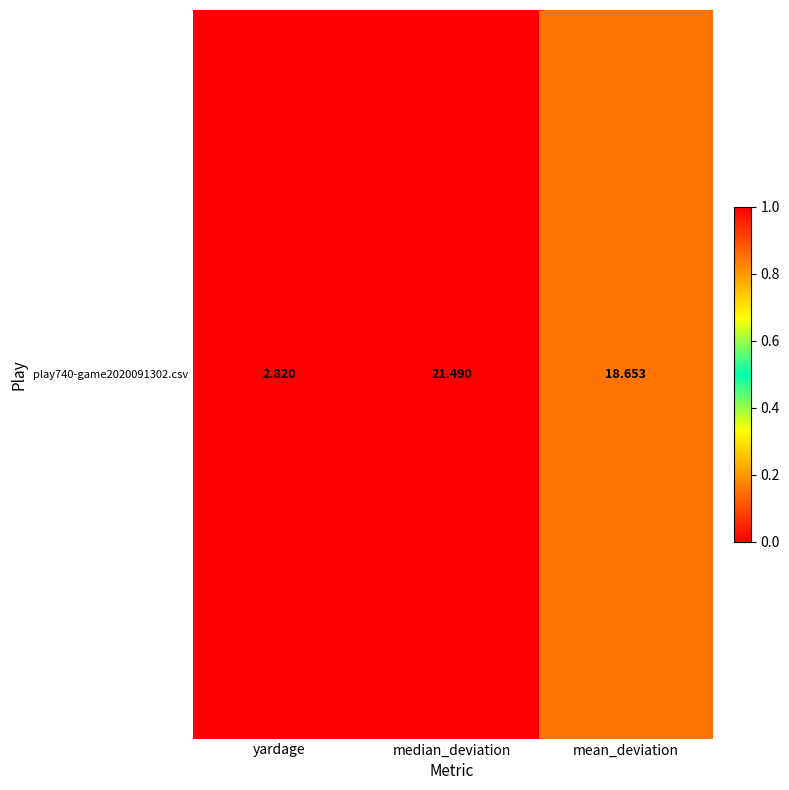

List the labels in order of value, largest first.

median_deviation, mean_deviation, yardage